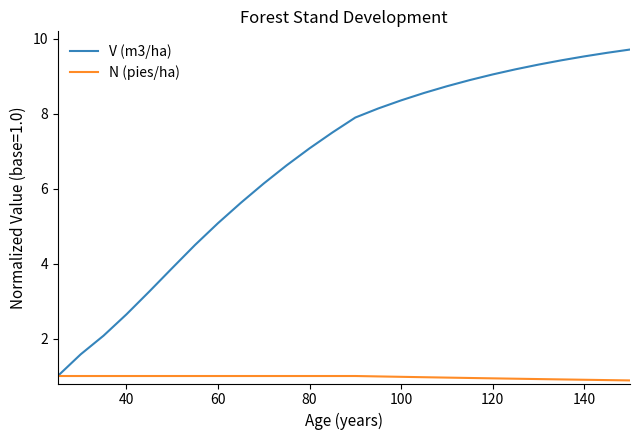

Which series has the widest spread of values?

V (m3/ha)